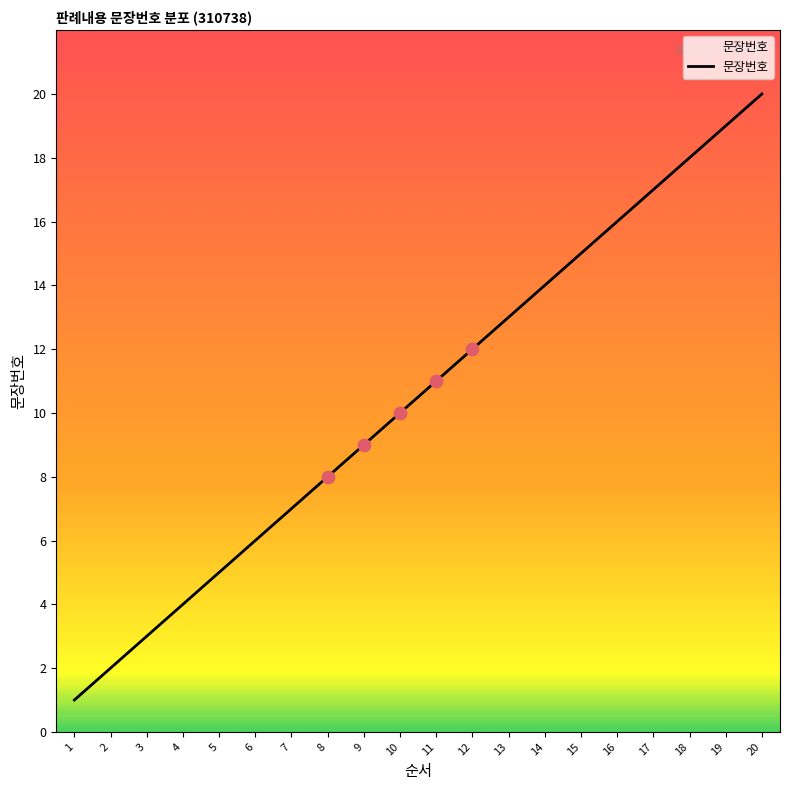

Approximately how many times larger is the value at 6 compared to 17?

0.4